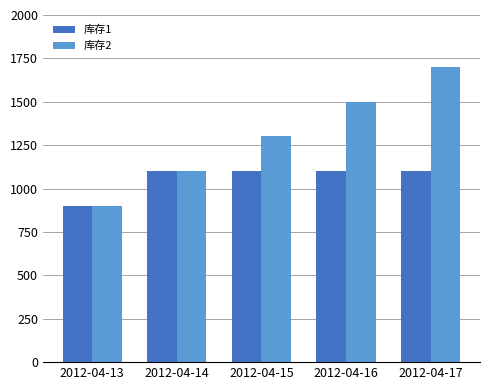

How many bars are there in each group?

2